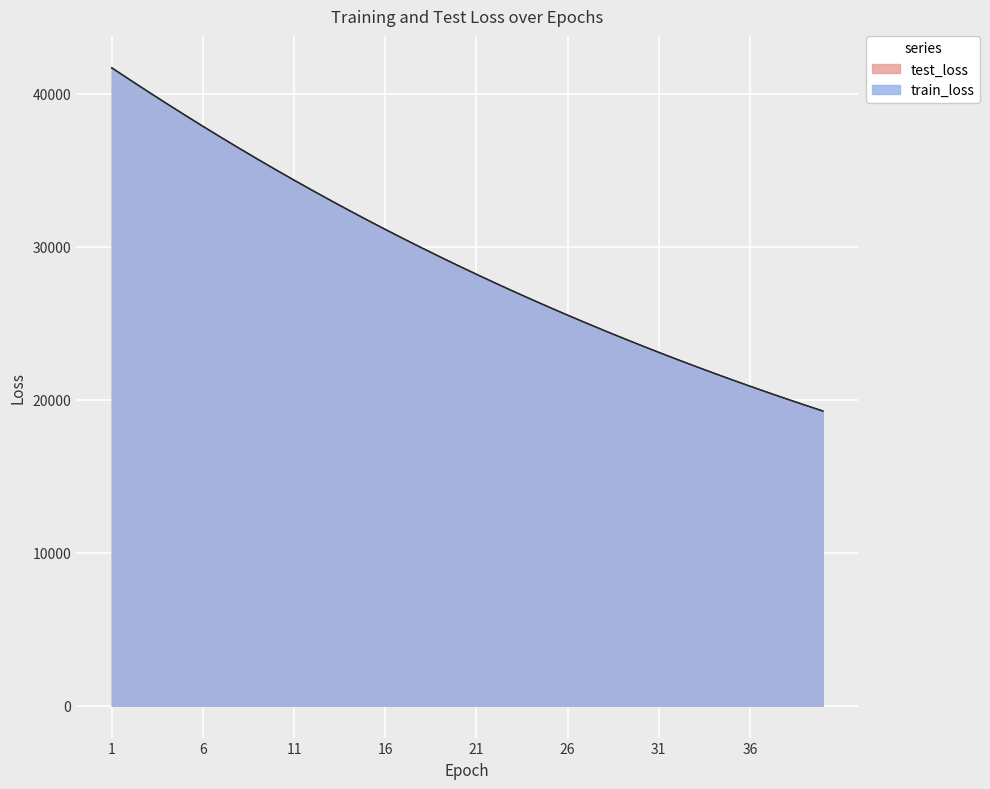

The value of train_loss at 39 is 19652.1. True or false?

True